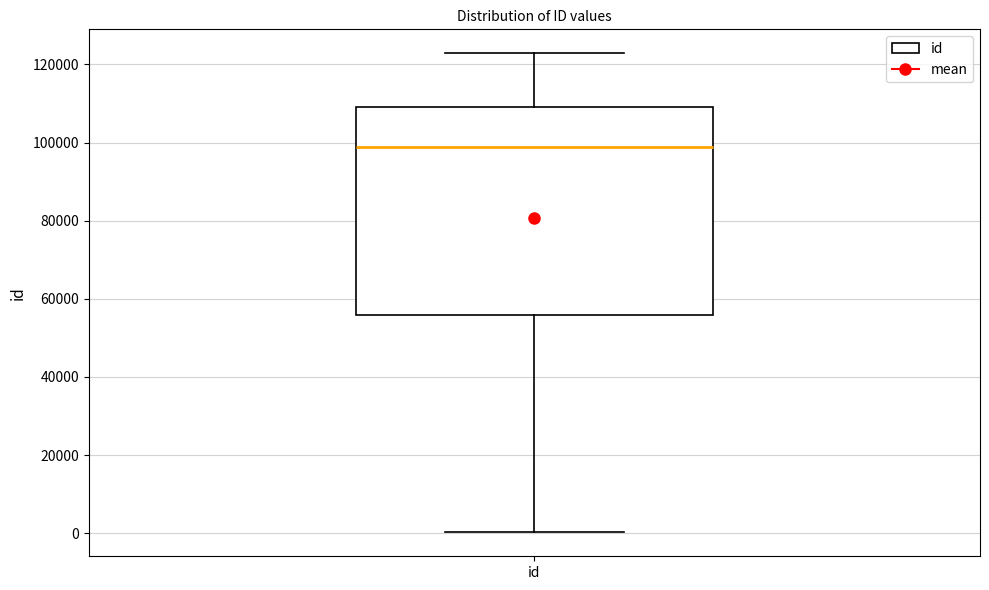

Read this box plot against the y-axis: the position of the median line, the range covered by the box, and the ends of both whiskers. The values are not printed on the chart, so give them approximately, as read against the axis.

median 98000, box 56000 to 110000, whiskers 0 to 122000